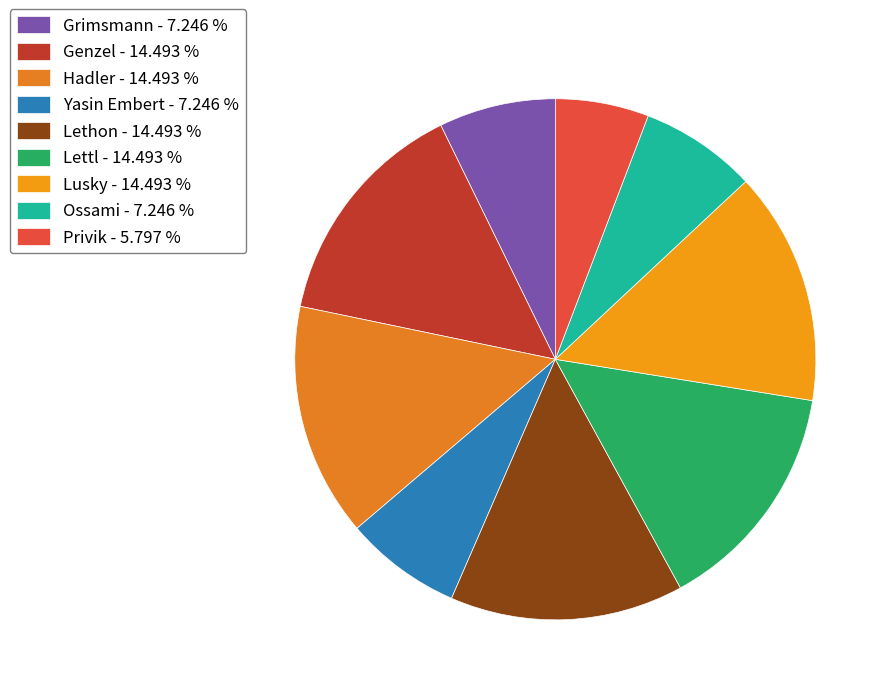

Which slice is the largest?

Genzel